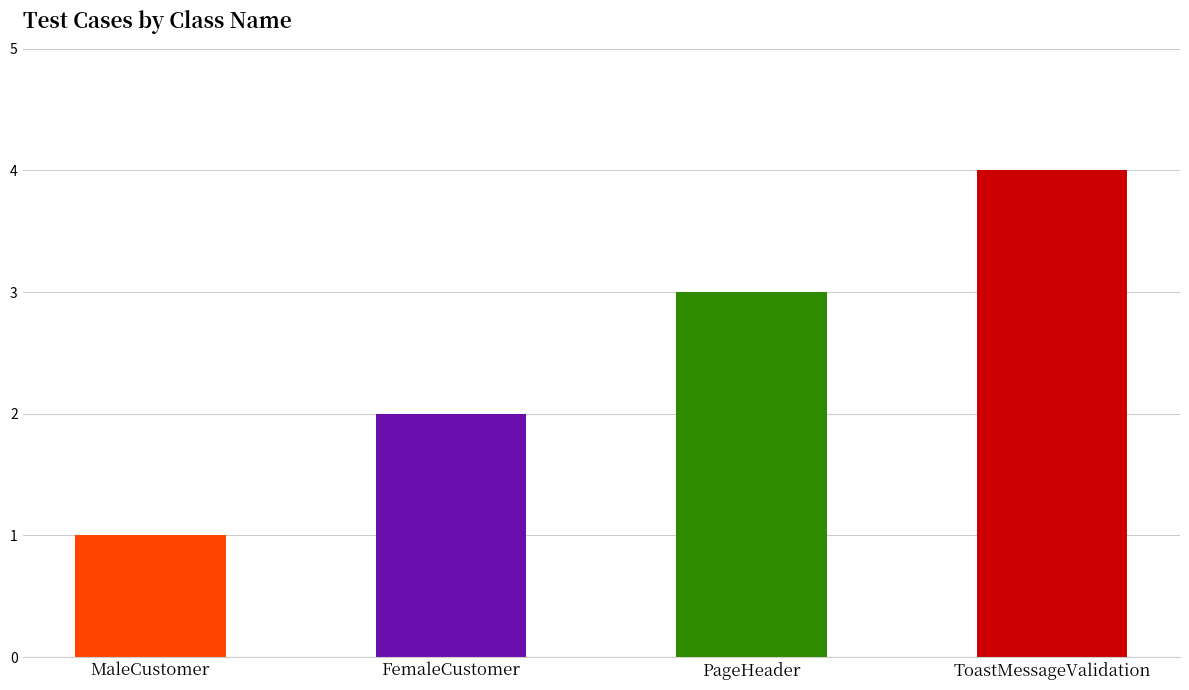

Which label corresponds to the largest value in the chart?

ToastMessageValidation